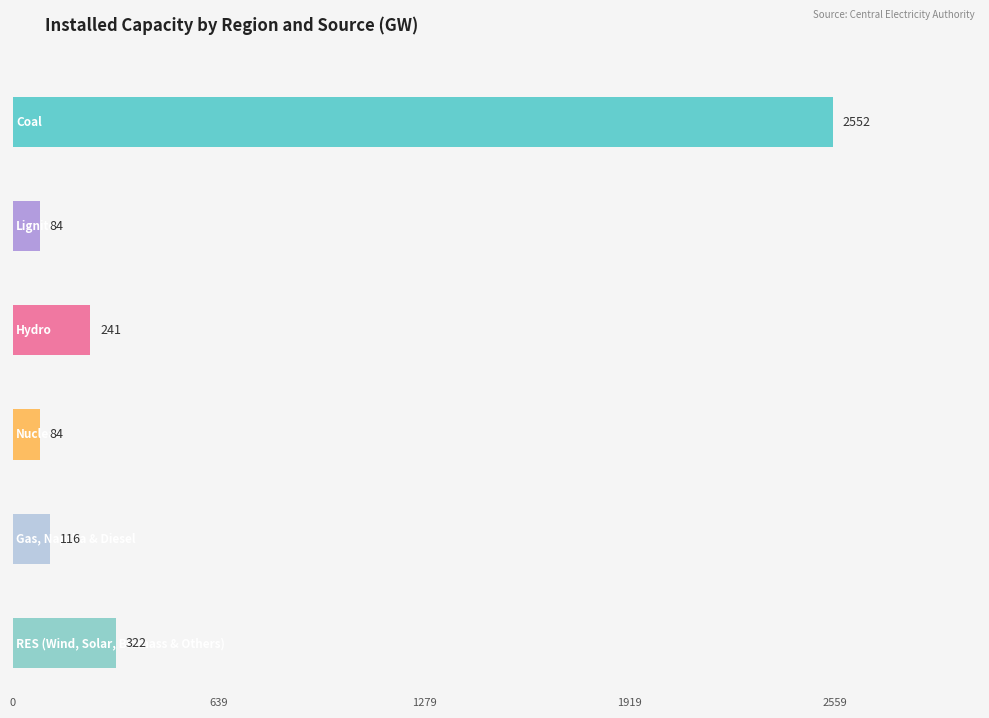

Is the value of Hydro at NER greater than the value of Gas, Naptha & Diesel at SR?

No